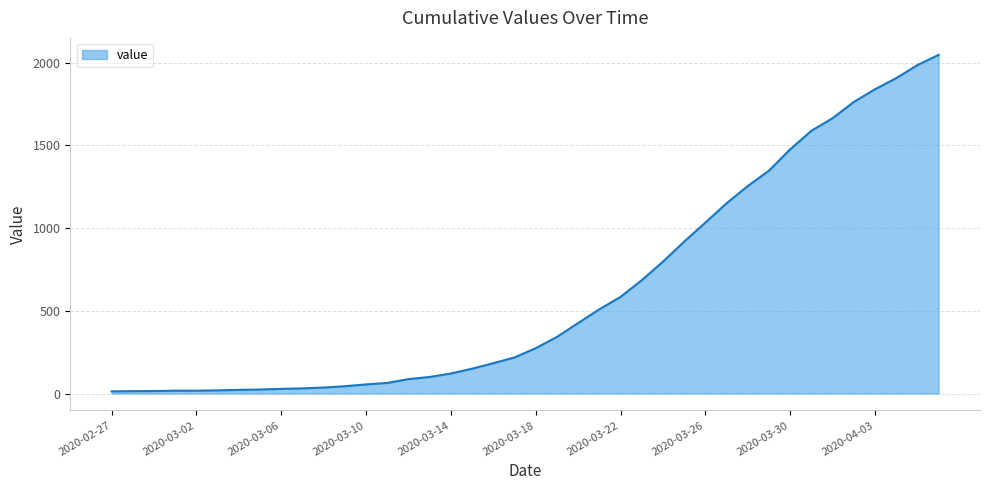

What is the maximum value shown in the chart?

2047